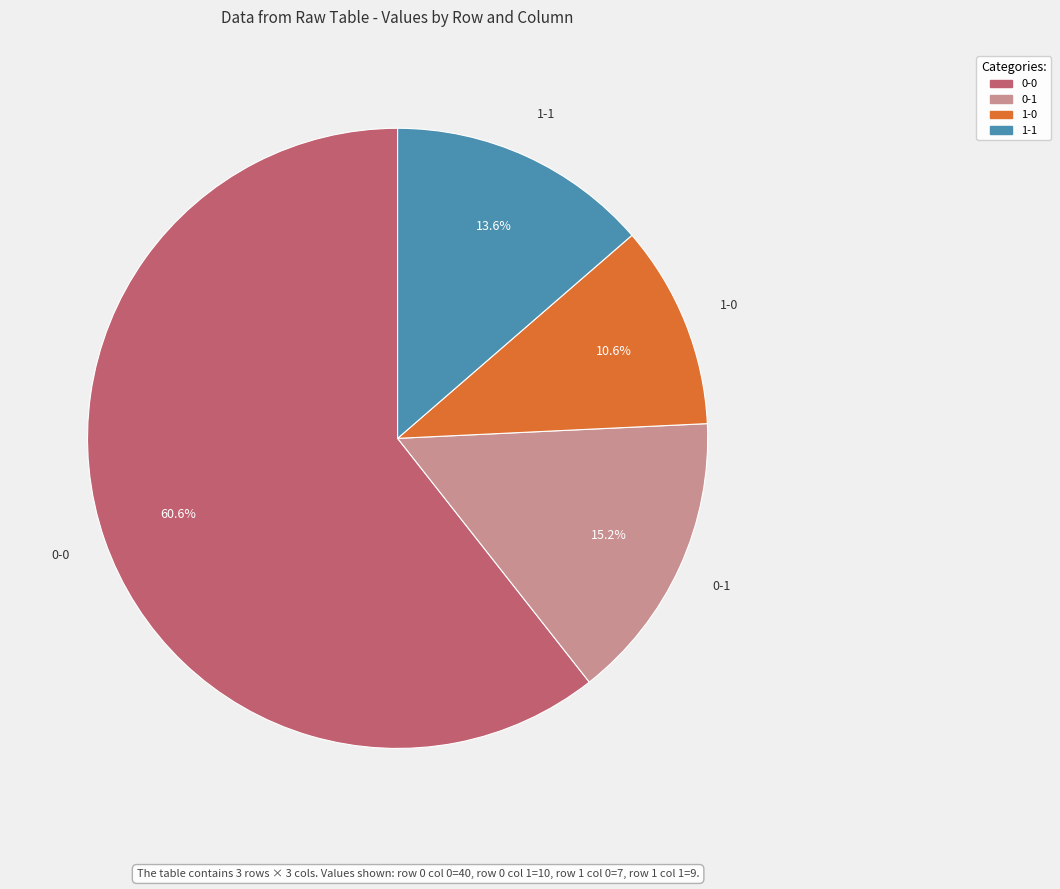

Is 0-0 the majority of the pie?

Yes